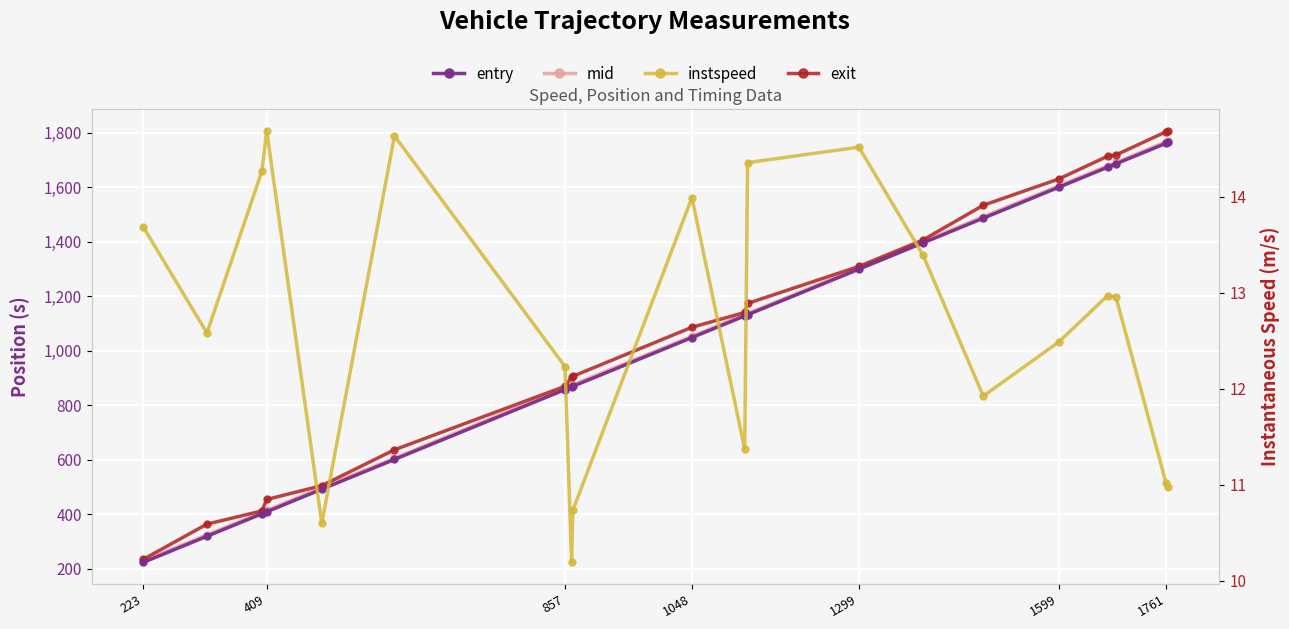

What is the average value of the instspeed series?

12.7